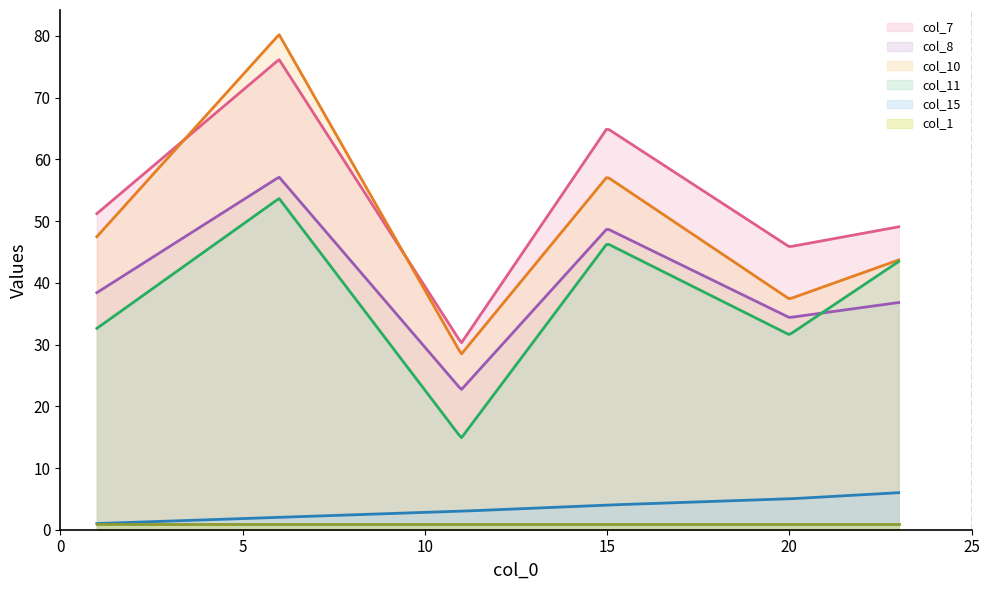

After their last crossing, which series has the higher values: col_11 or col_8?

col_11